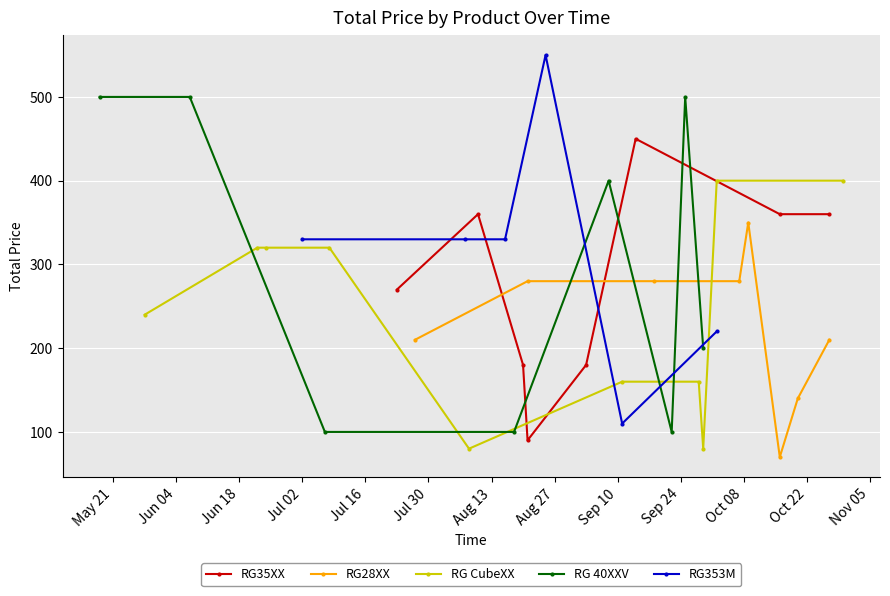

What are all the series names shown in the legend?

RG35XX, RG28XX, RG CubeXX, RG 40XXV, RG353M